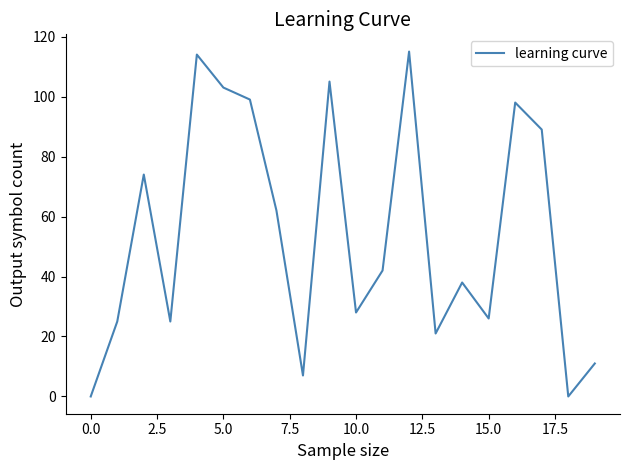

What is the average value?

54